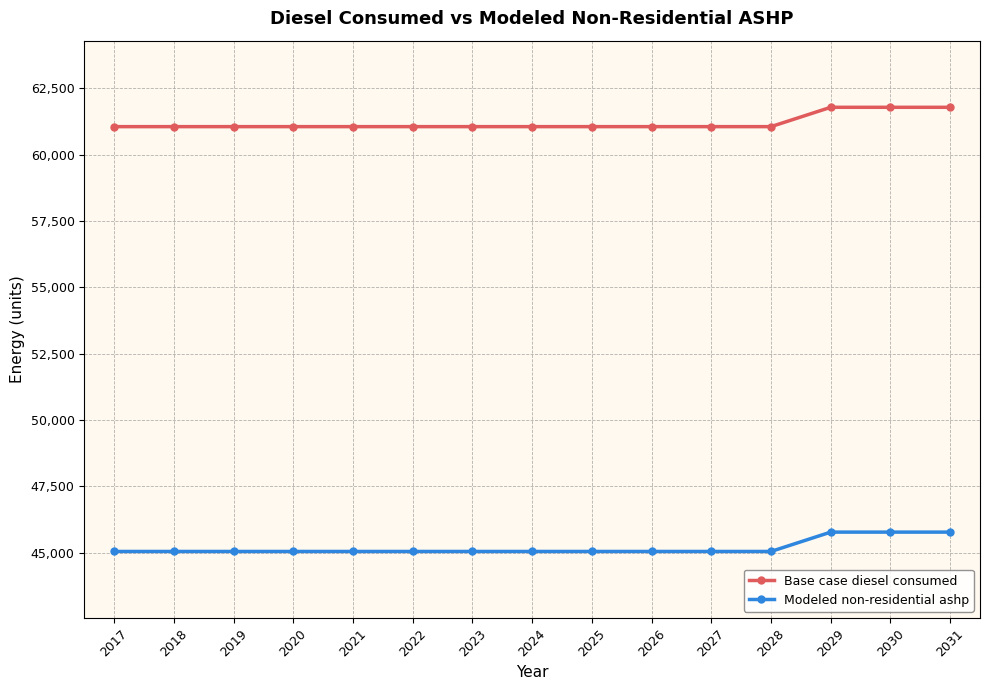

What is the difference between the highest and lowest values at 2019?

16008.8